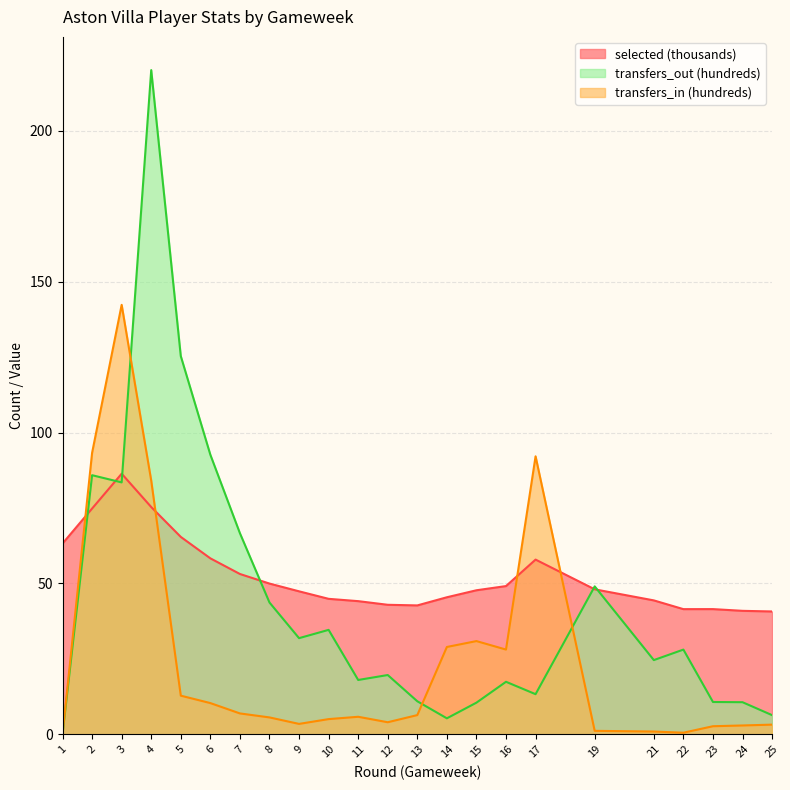

The transfers_out series shows 99.5 at 7. True or false?

False